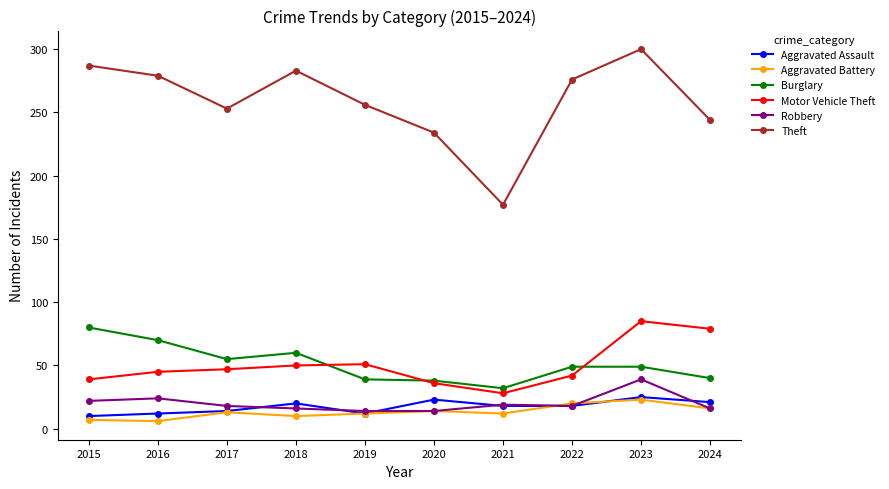

What is the total value across all series at 2019?

384